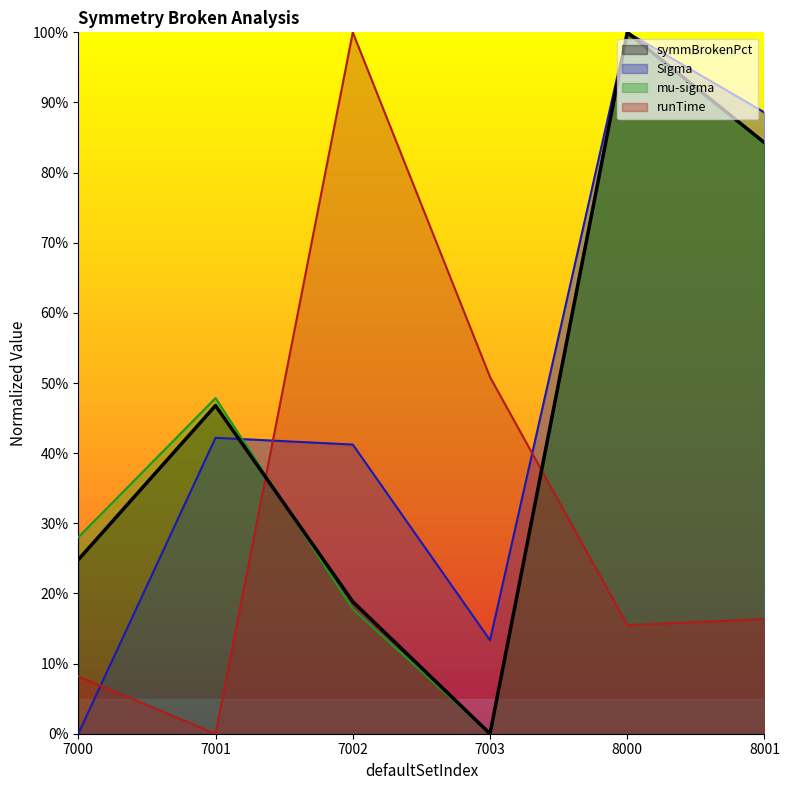

True or false: mu-sigma has more than 1 interior local peaks.

True